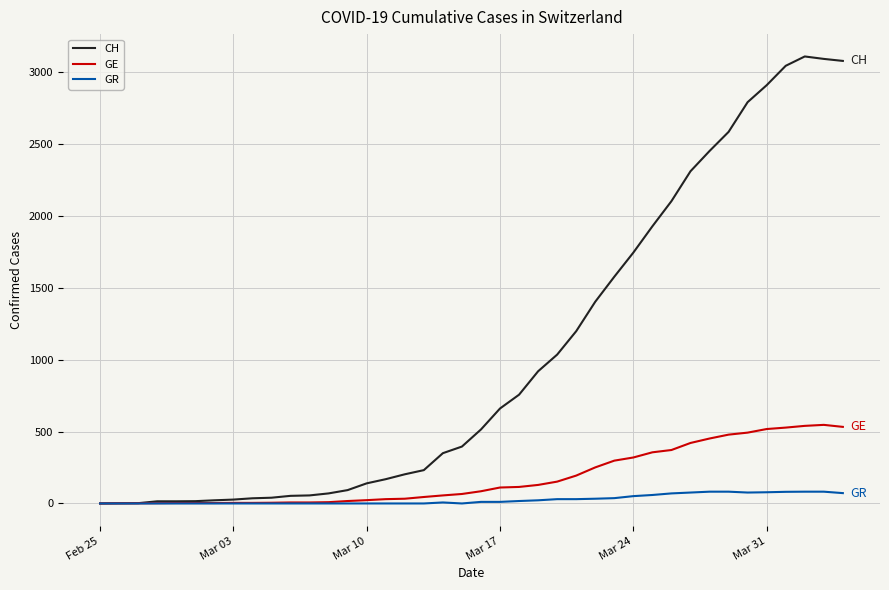

Which series has the widest spread of values?

CH